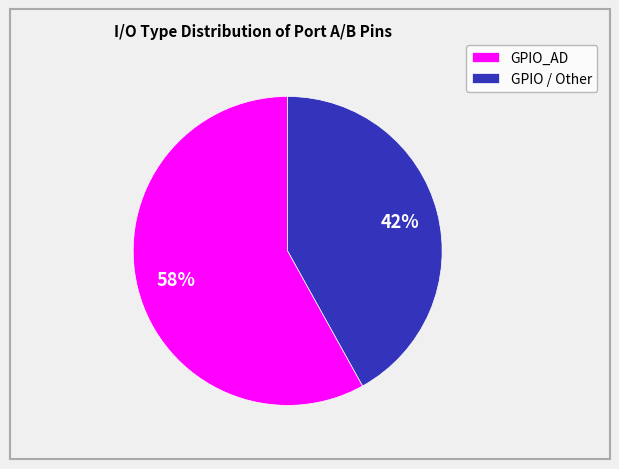

Rank the categories by value from highest to lowest.

GPIO_AD, GPIO / Other